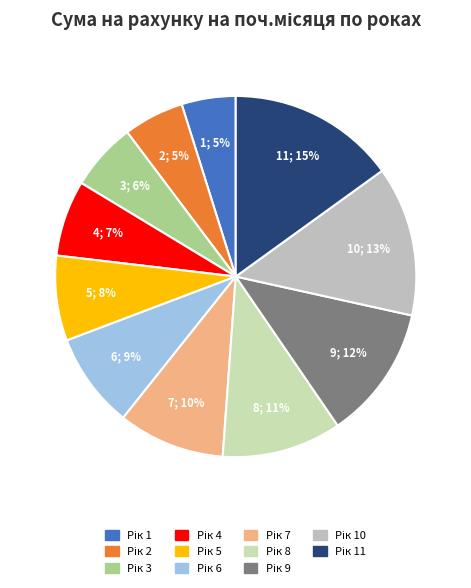

How many slices are in this pie chart?

11